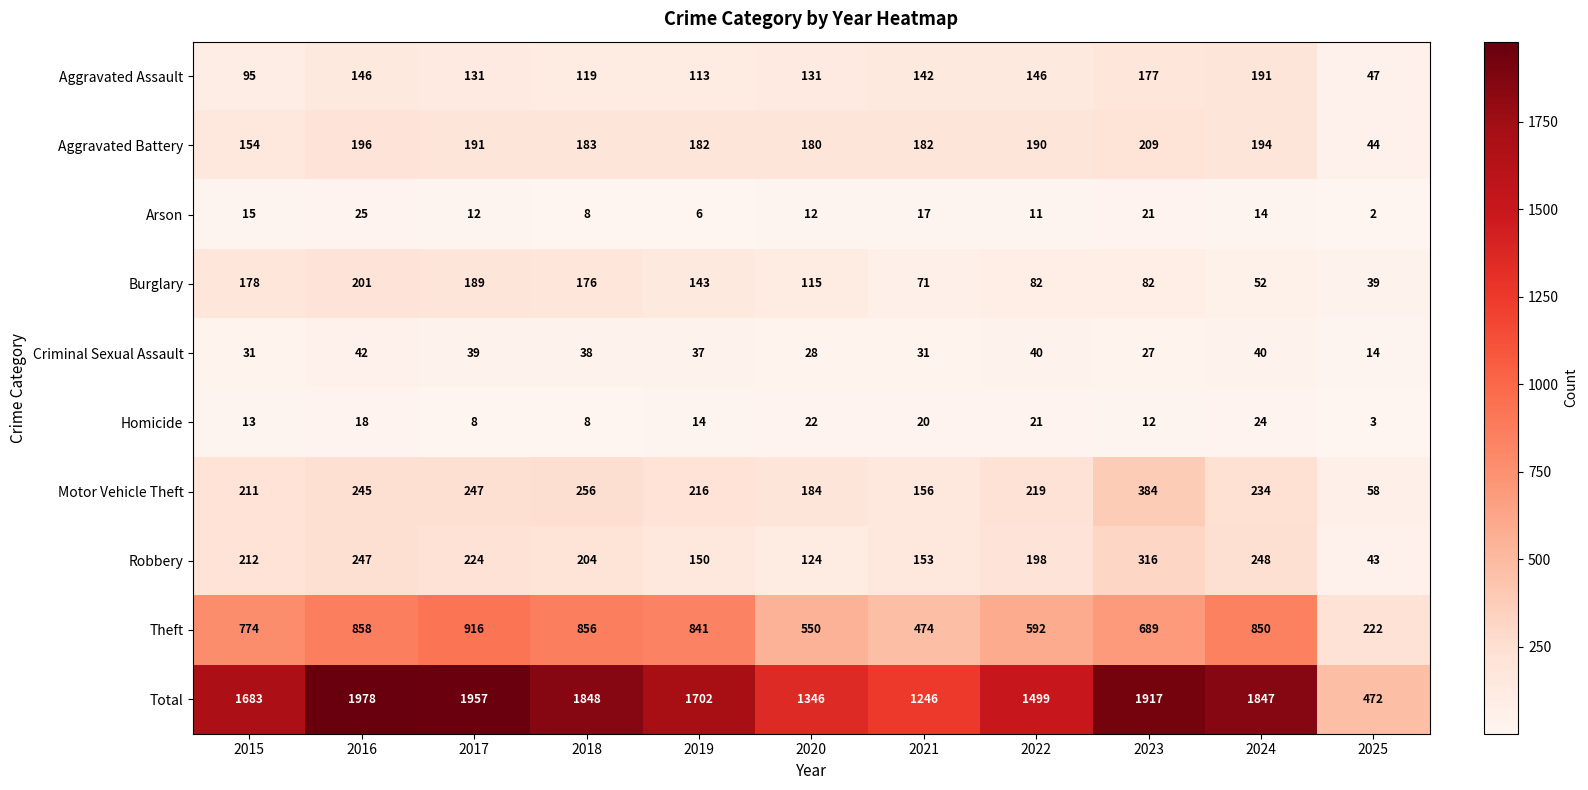

At which category is the sum across all series the highest?

2016